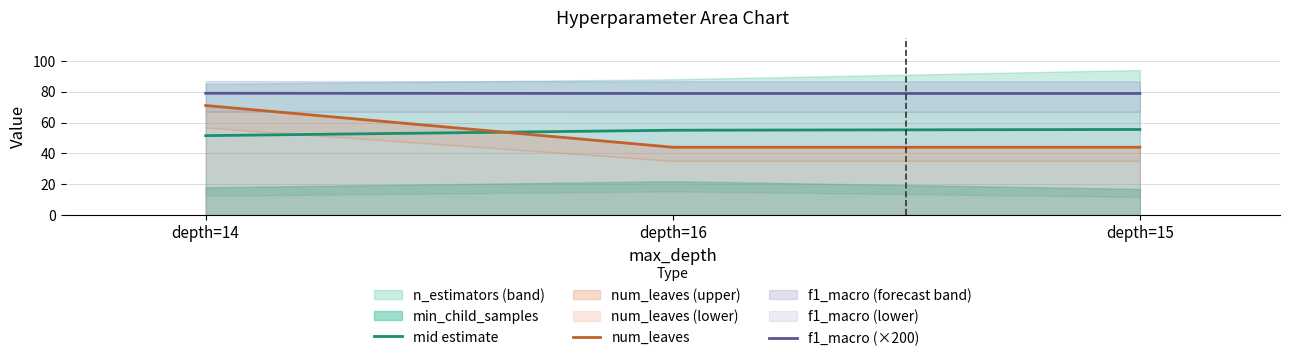

Which series has the widest spread of values?

num_leaves